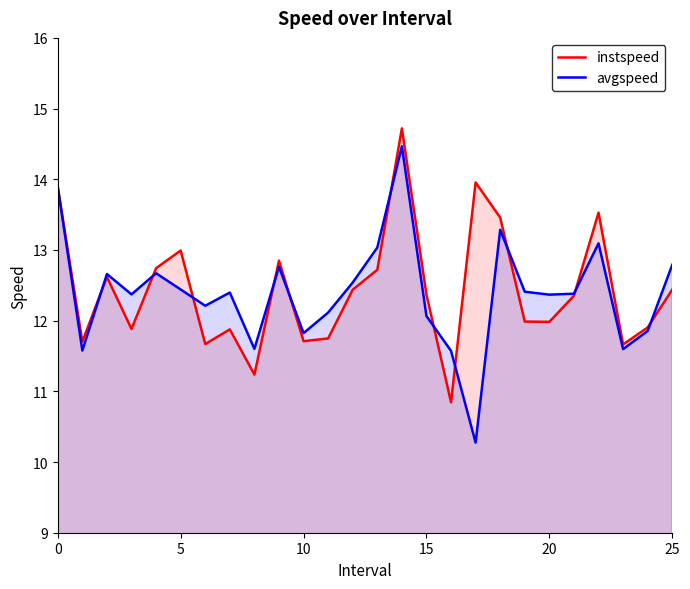

Which series ends up on top after the final intersection of instspeed and avgspeed?

avgspeed